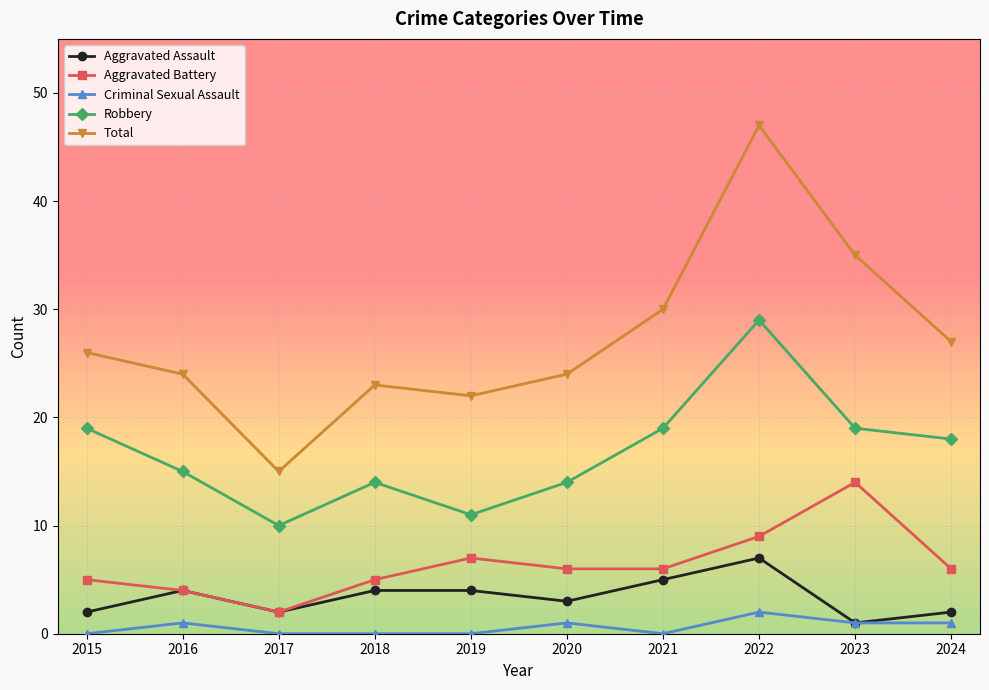

What is the approximate value of Aggravated Battery at 2018?

5